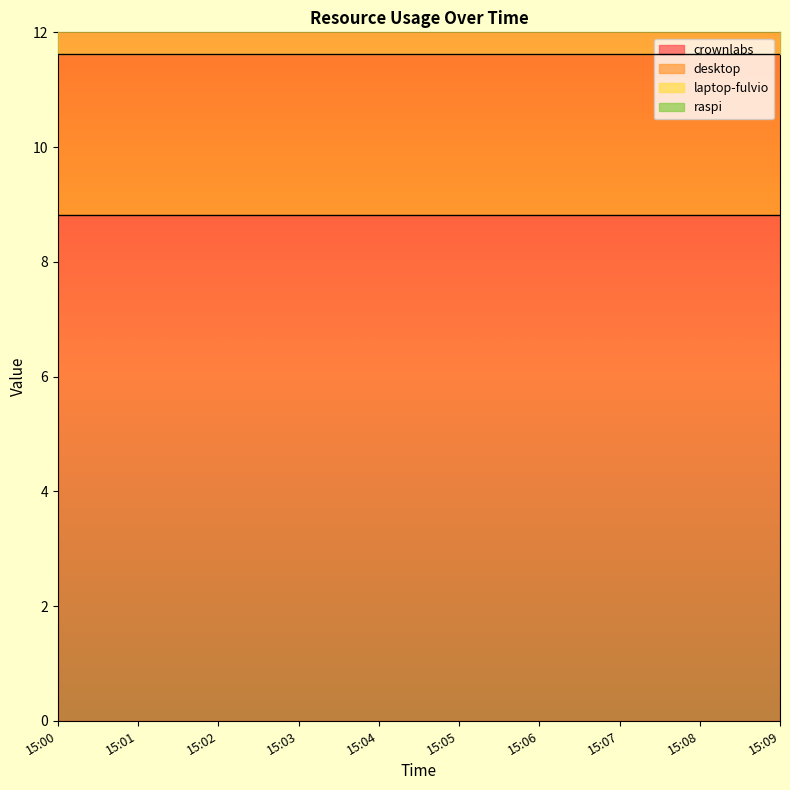

How many series are shown in this chart?

4